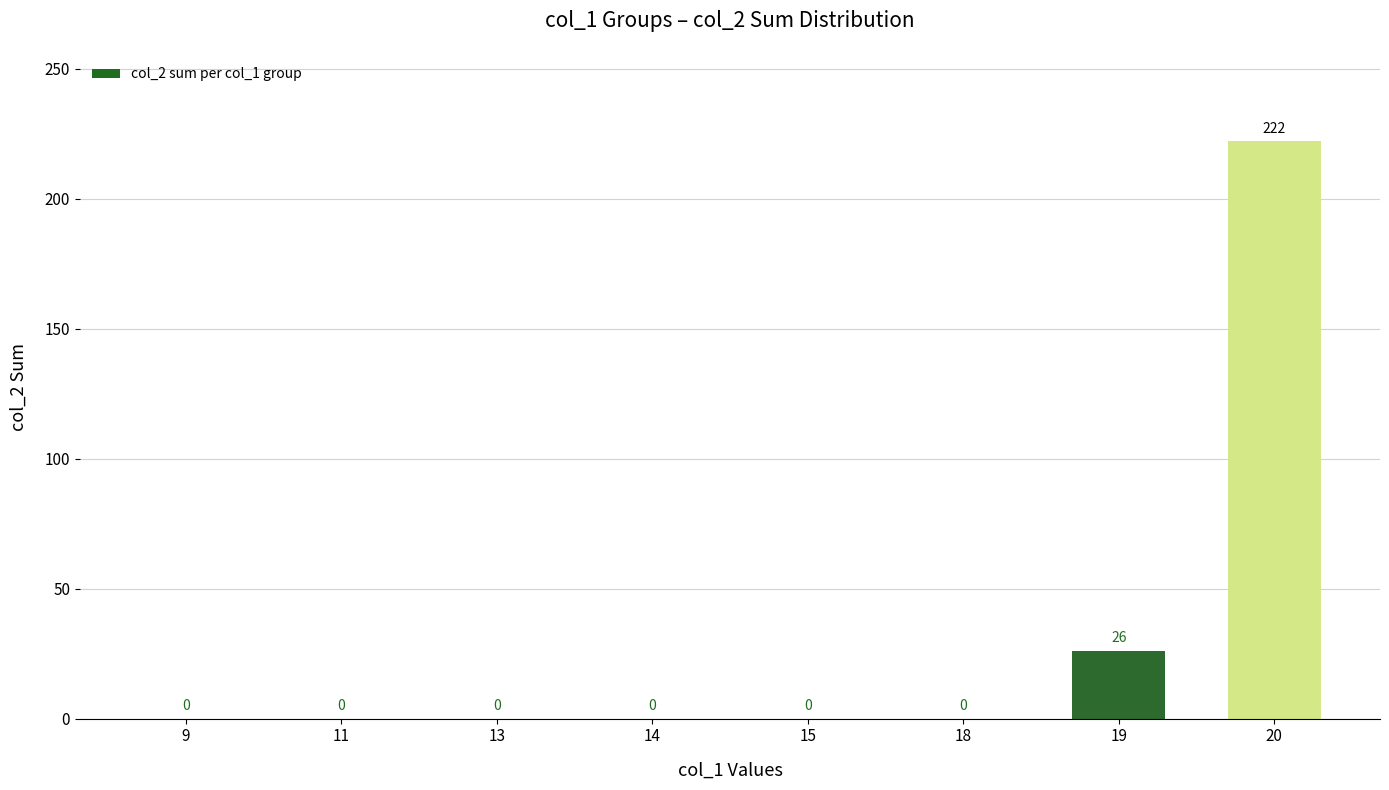

Which label corresponds to the largest value in the chart?

20